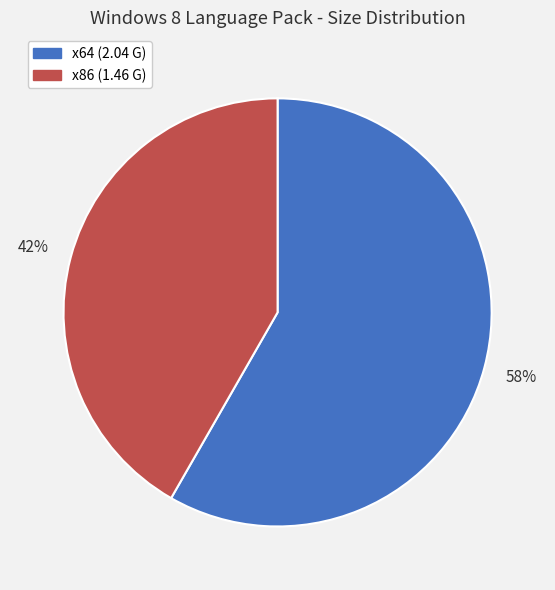

To the nearest percent, what is the average slice percentage?

50%